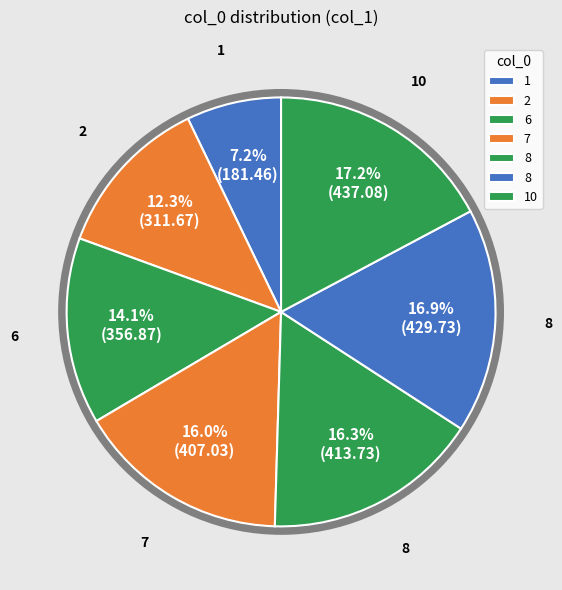

Count the number of slices in the pie.

7